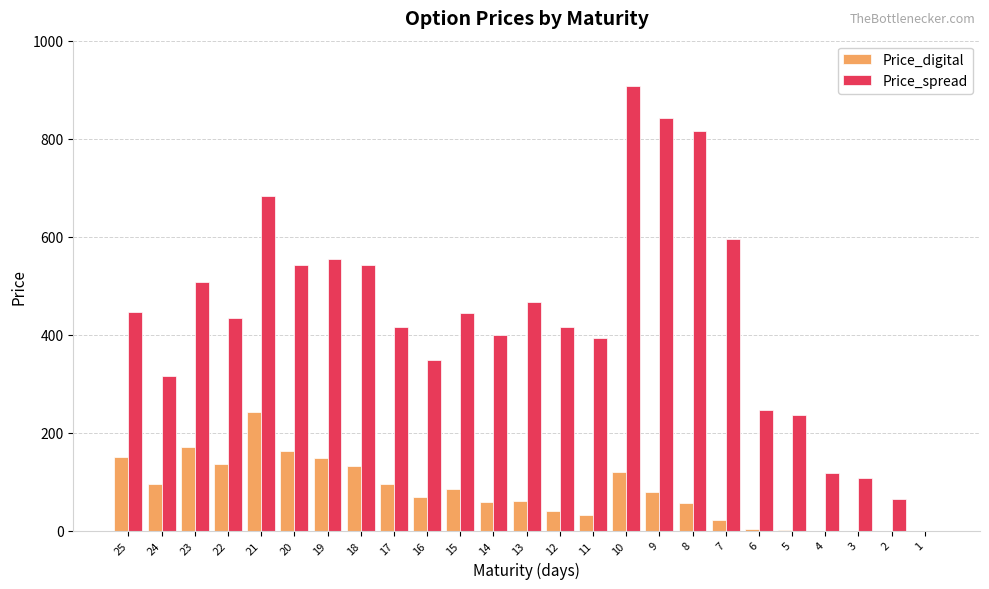

How many groups of bars are there?

25